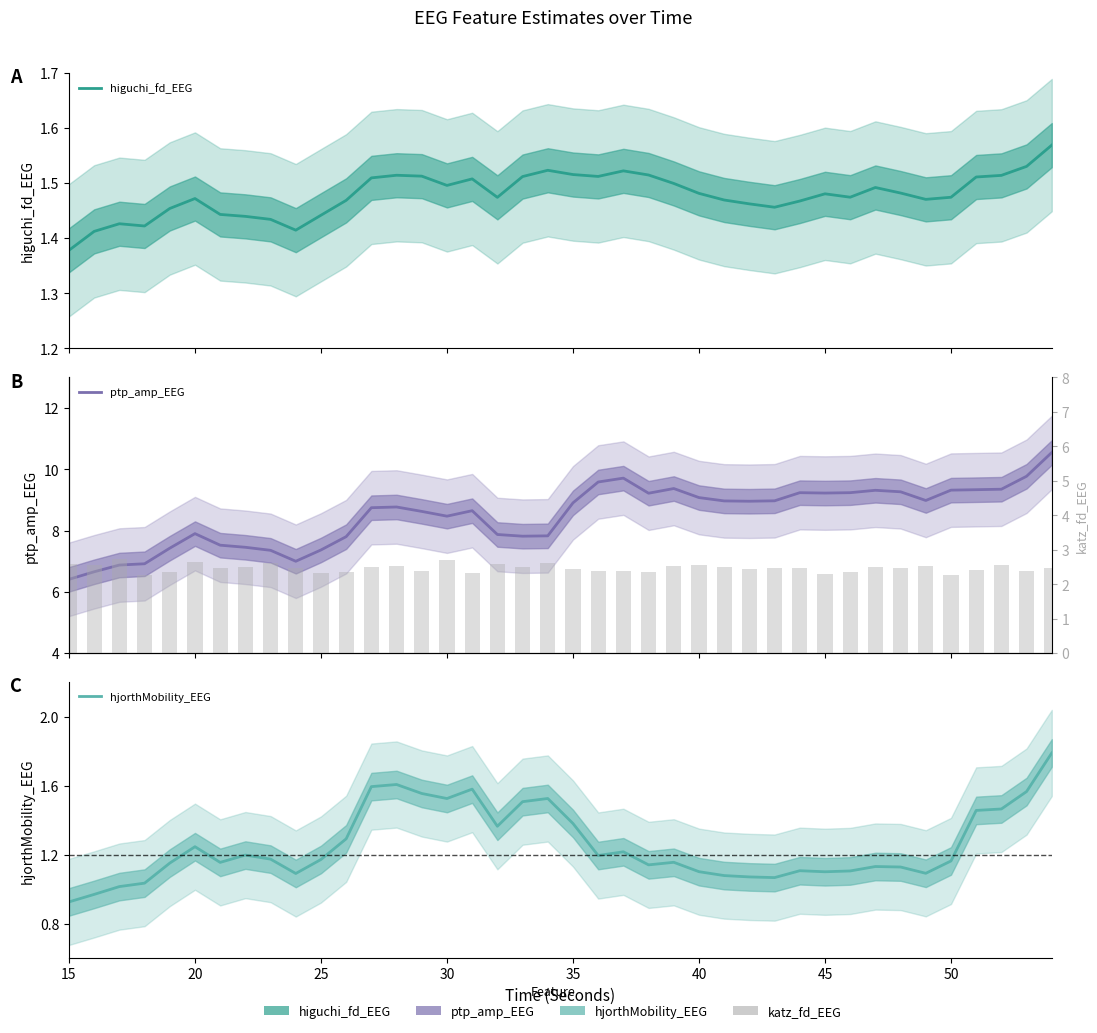

Where is higuchi_fd_EEG nearest to the value 1?

15